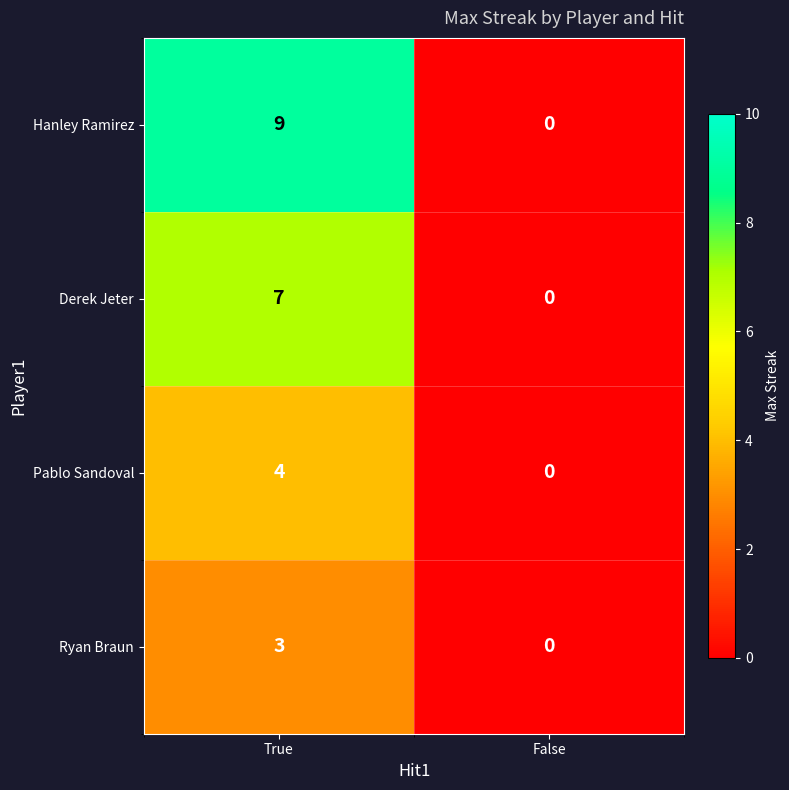

List the series in order of their overall mean, lowest first.

Ryan Braun, Pablo Sandoval, Derek Jeter, Hanley Ramirez